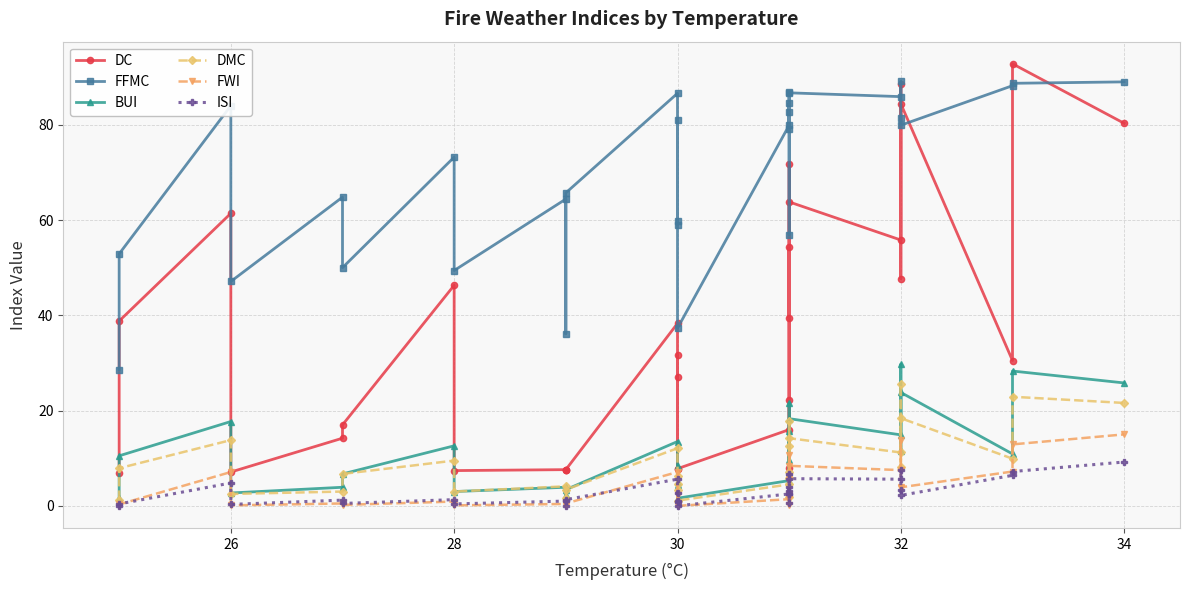

True or false: FWI and FFMC cross at least once.

False